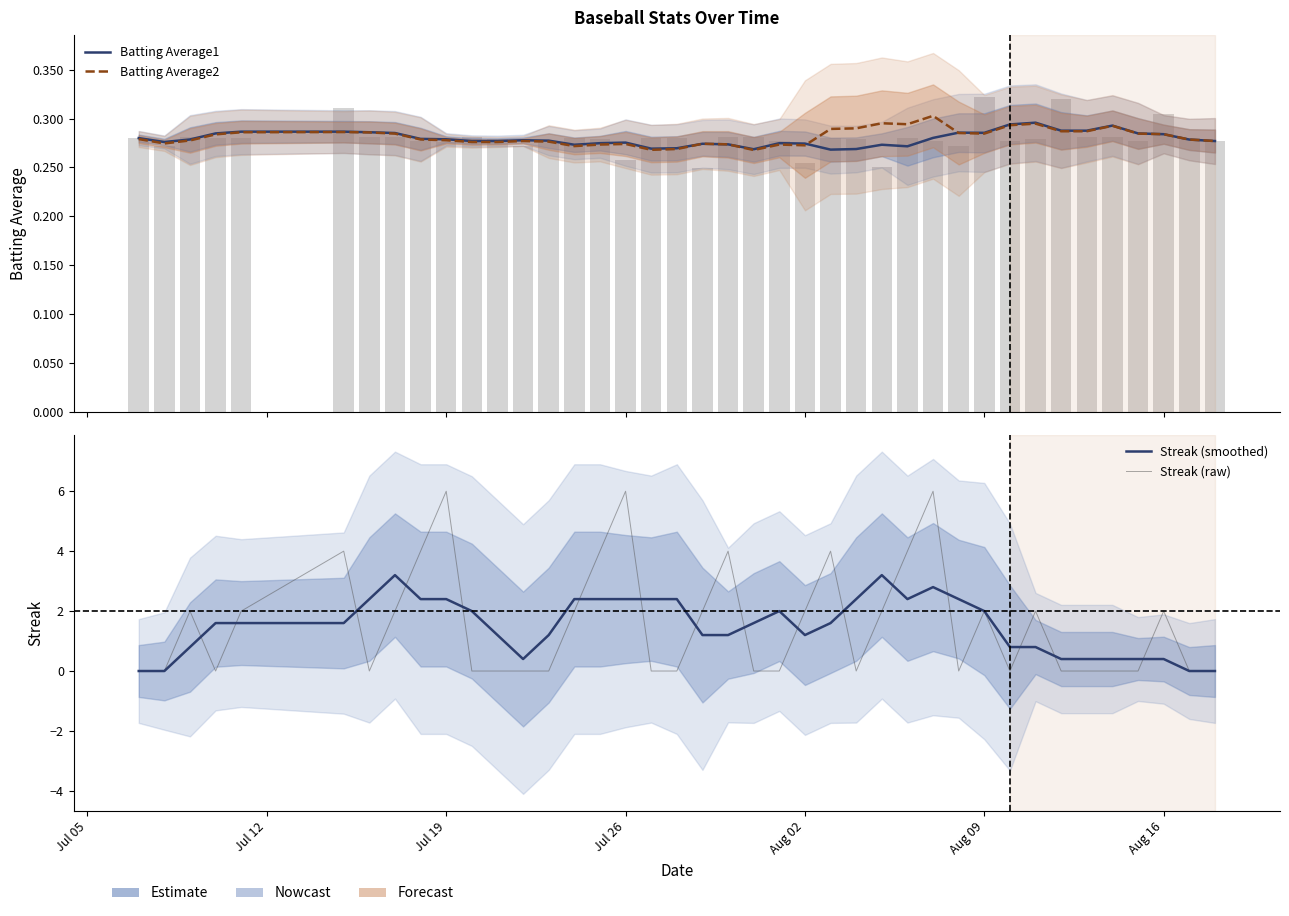

What position from the right is Aug 02?

17